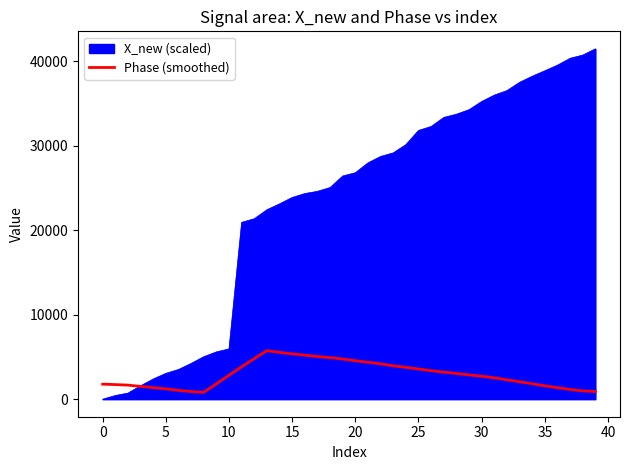

What is the highest value of the Phase (smoothed) series?

5746.9